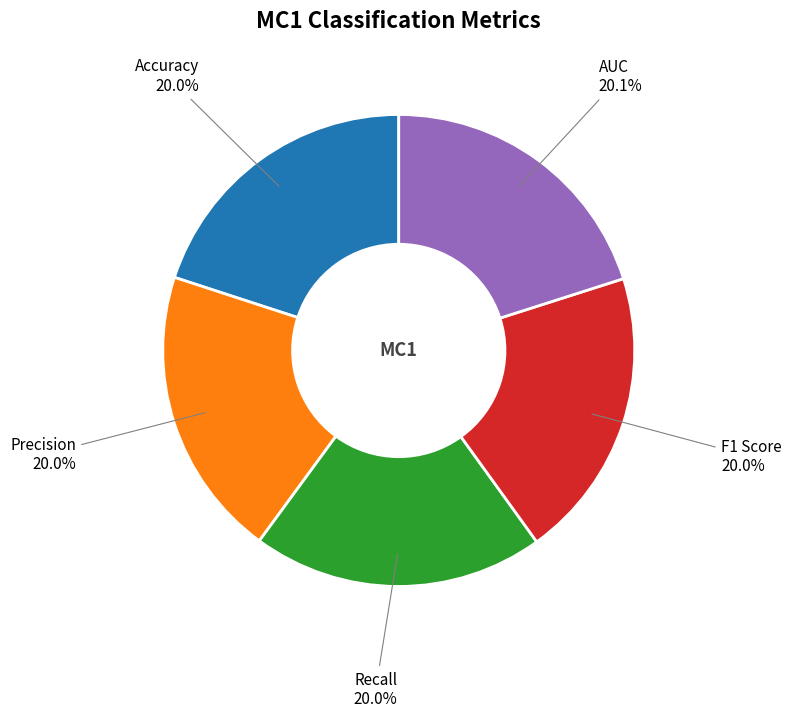

Is there any slice that represents more than half of the pie?

No